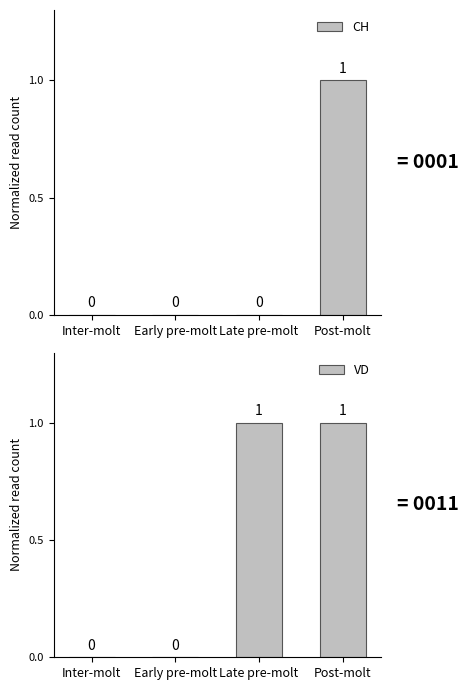

Which series has the largest total across all categories?

VD